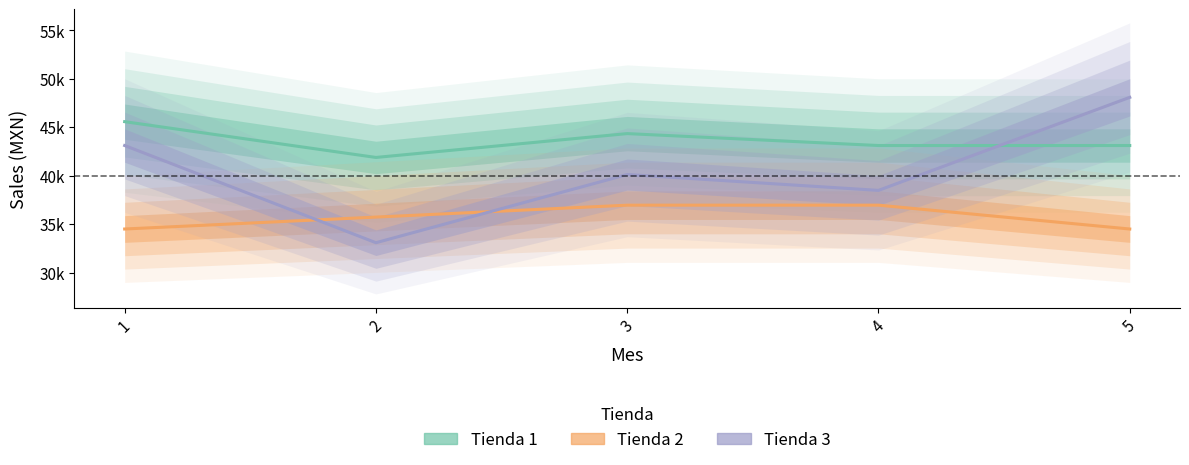

Between 4 and 1, which is larger?

1